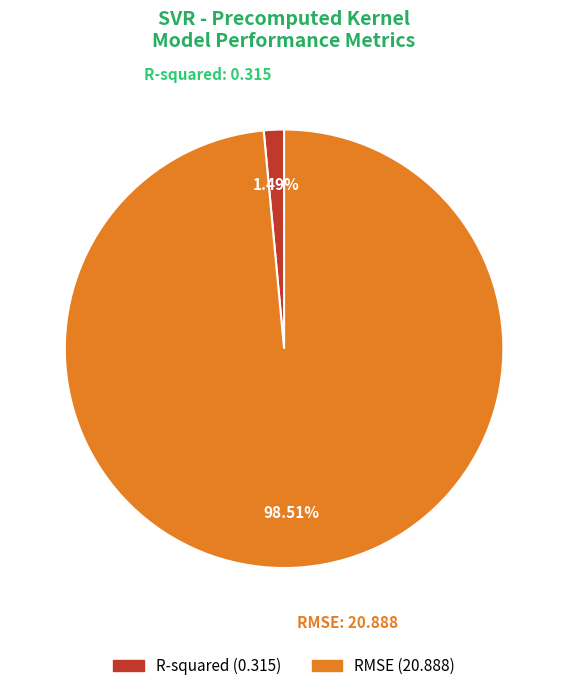

Count the number of slices in the pie.

2